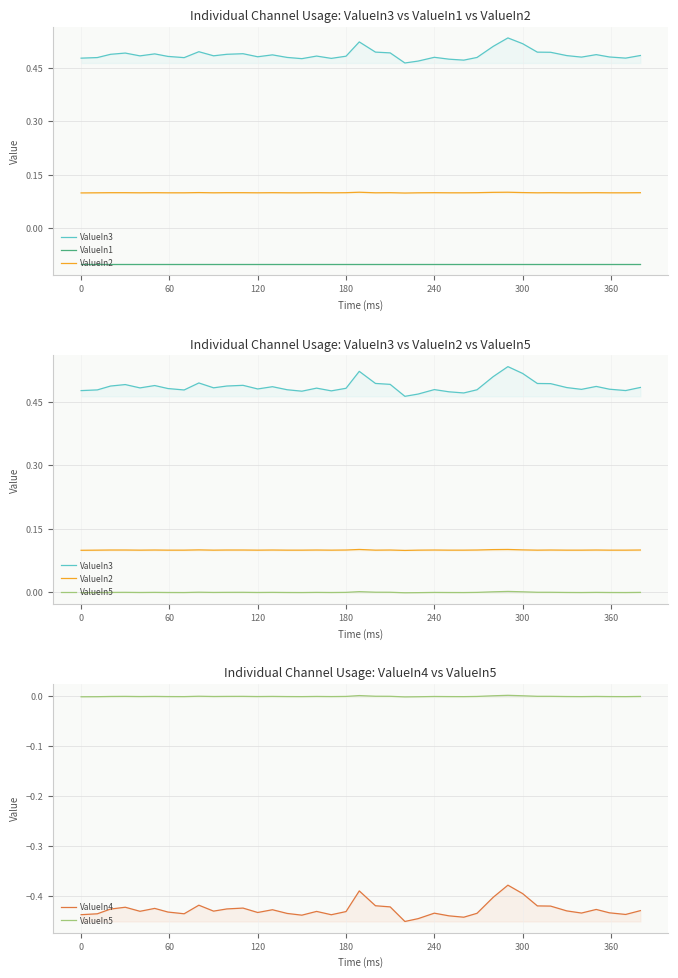

How many lines are shown in the chart?

5